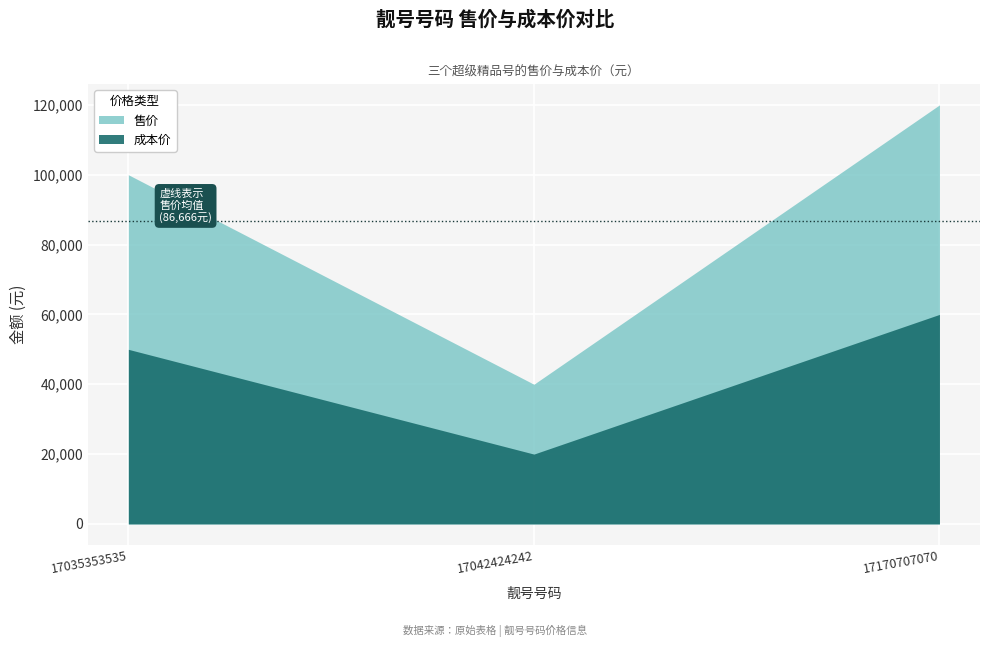

The value of 成本价 at 17170707070 is 60000. True or false?

True